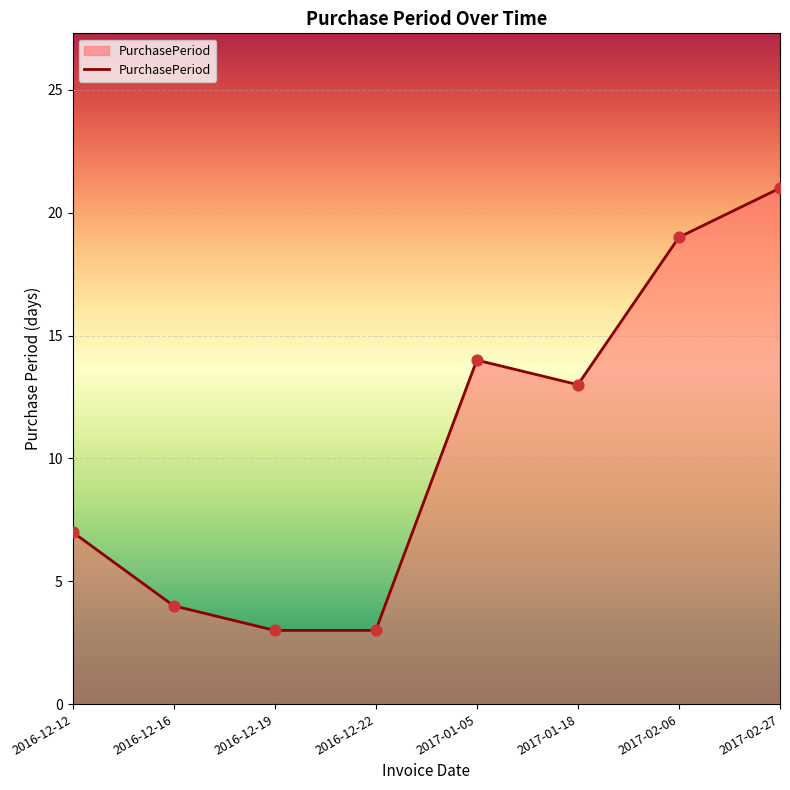

What is the change in value from 2016-12-12 to 2017-01-05?

+7